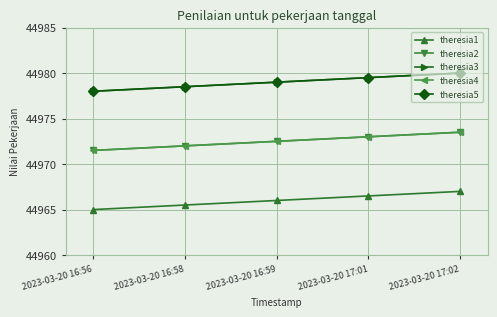

Between 2023-03-20 16:56 and 2023-03-20 17:01, which is larger?

2023-03-20 17:01